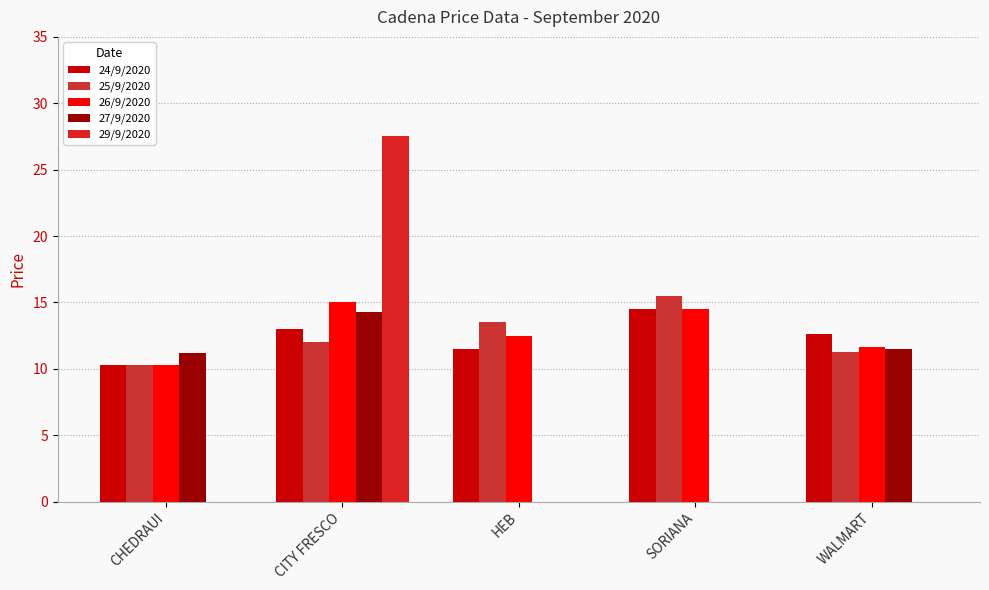

Which series changed the most between HEB and WALMART?

27/9/2020